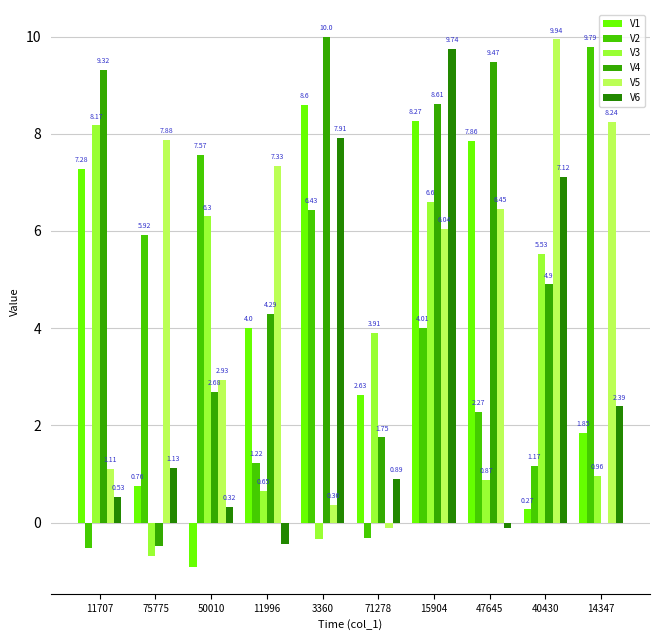

Does the chart contain stacked bars?

No